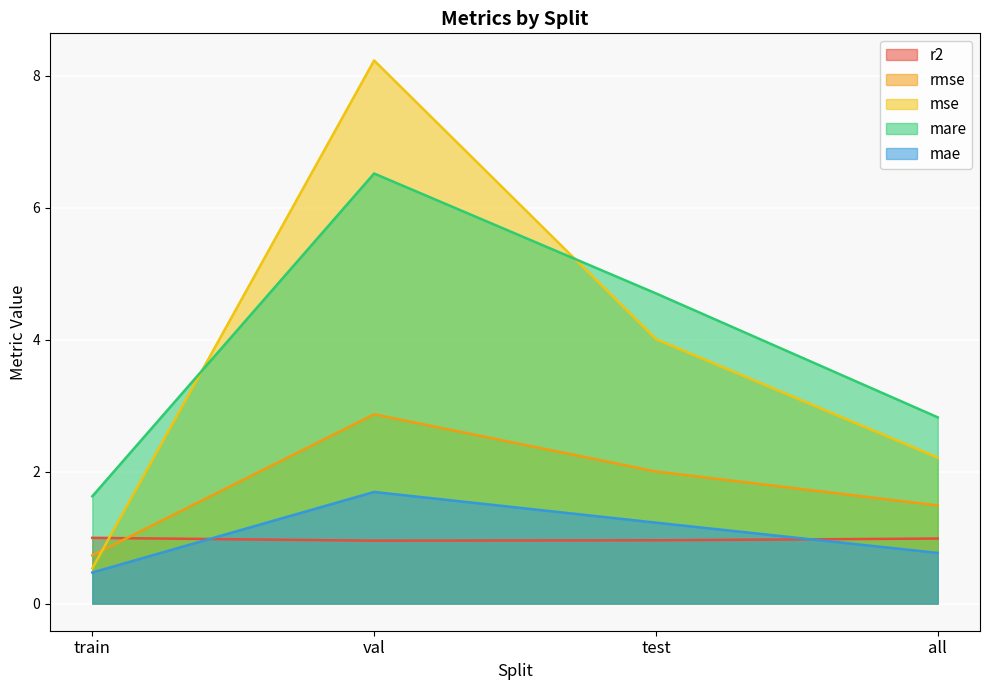

Reading right to left, extract all data points from this chart.

r2: all=1.0	test=1.0	val=1.0	train=1.0
rmse: all=1.5	test=2.0	val=2.9	train=0.7
mse: all=2.2	test=4.0	val=8.2	train=0.5
mare: all=2.8	test=4.7	val=6.5	train=1.6
mae: all=0.8	test=1.2	val=1.7	train=0.5